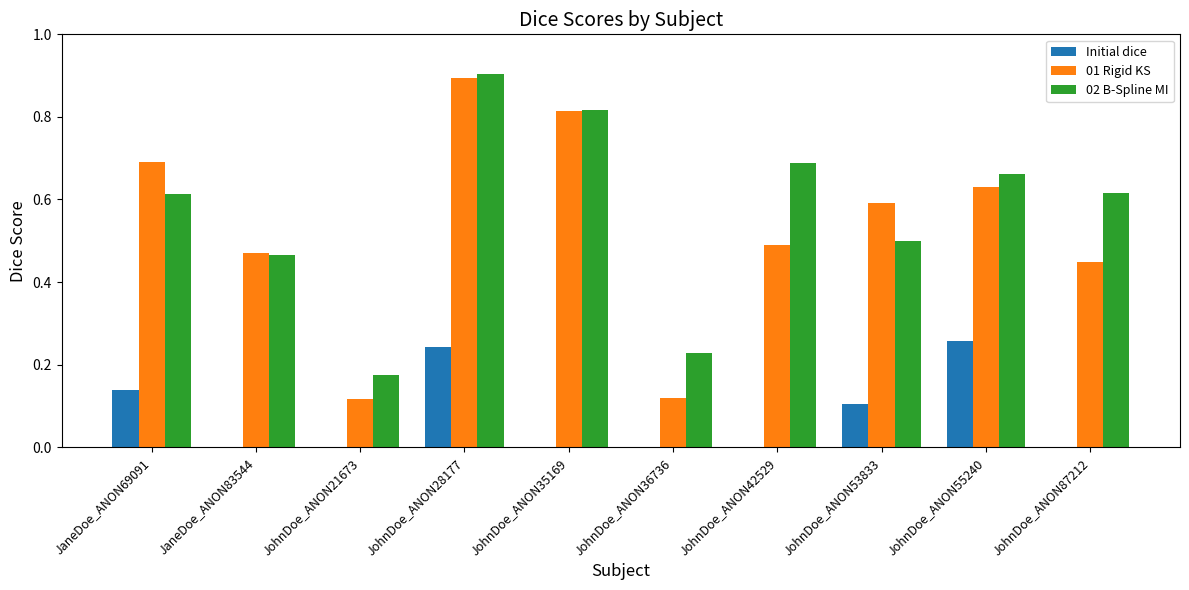

What are all the series names shown in the legend?

Initial dice, 01 Rigid KS, 02 B-Spline MI